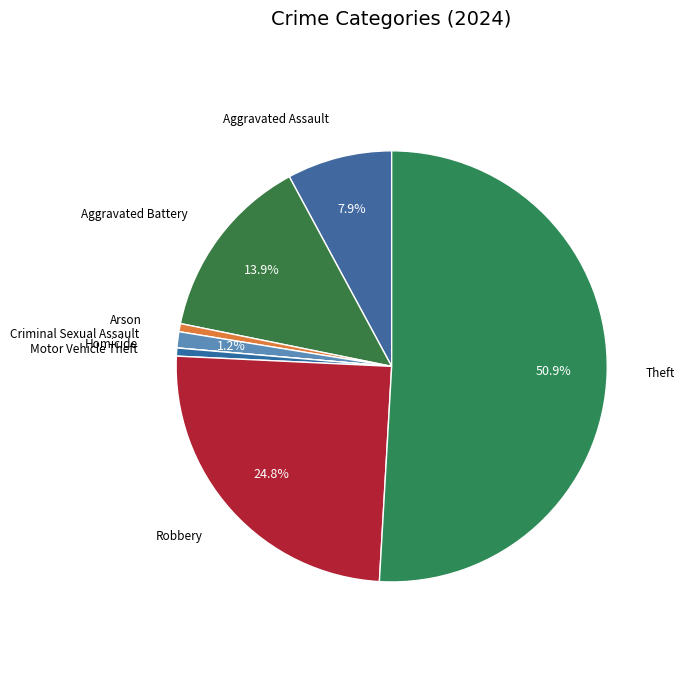

The Theft slice represents 51% of the pie. True or false?

True